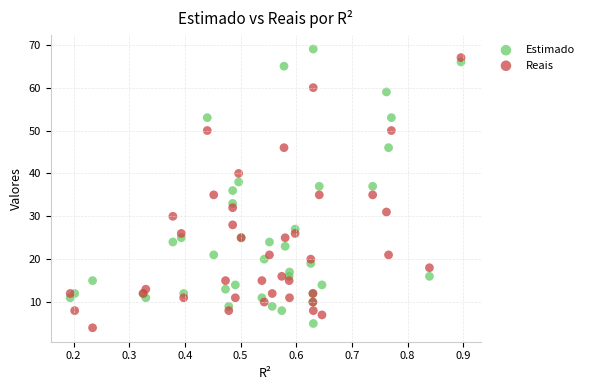

Which series has the widest spread of Y values?

Estimado